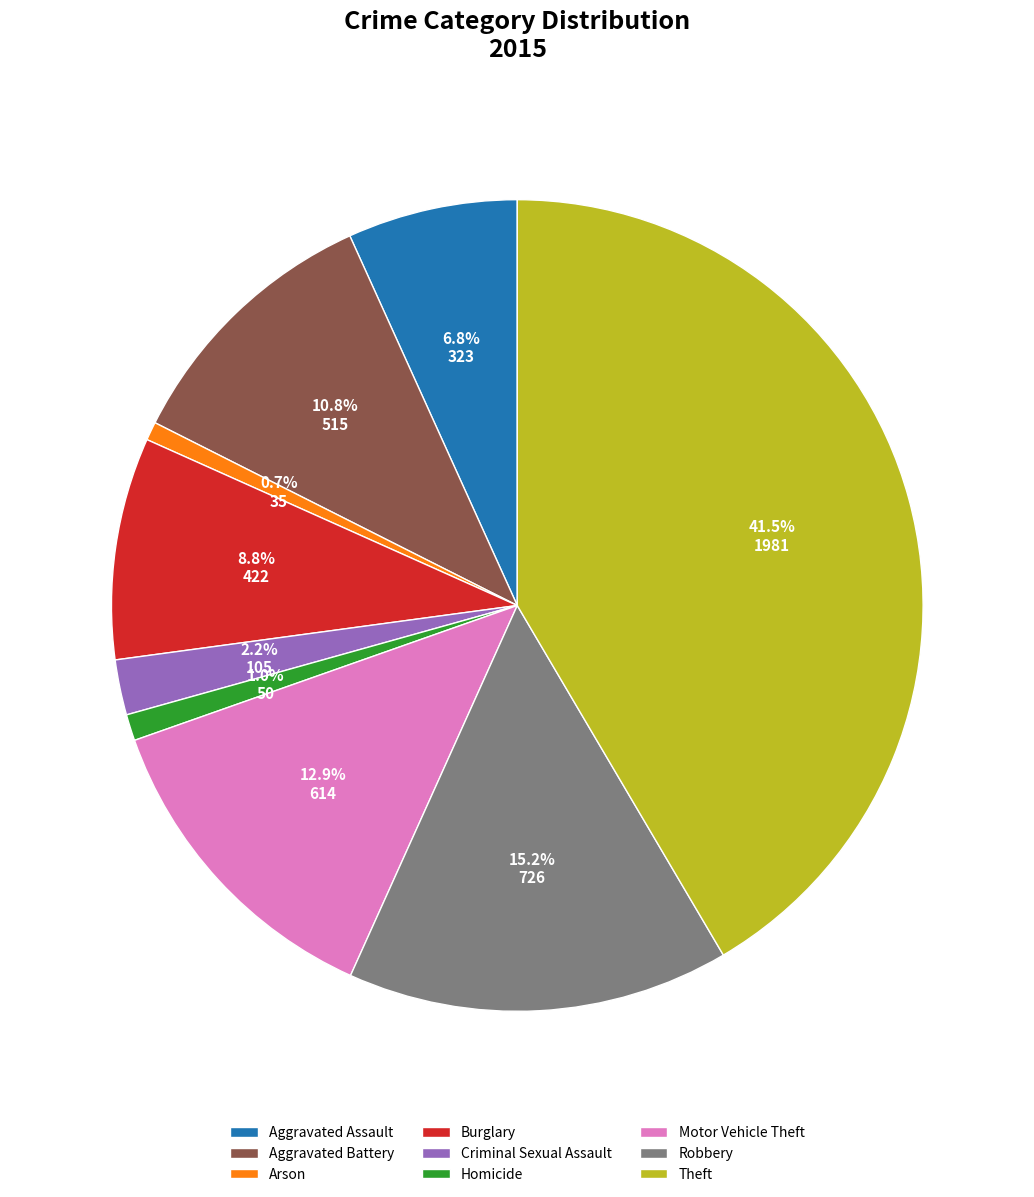

Is the sum of Robbery and Criminal Sexual Assault greater than half?

No